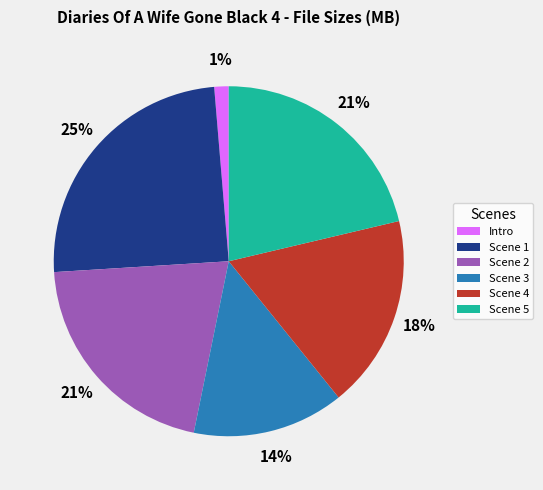

Which slice is the smallest?

Intro